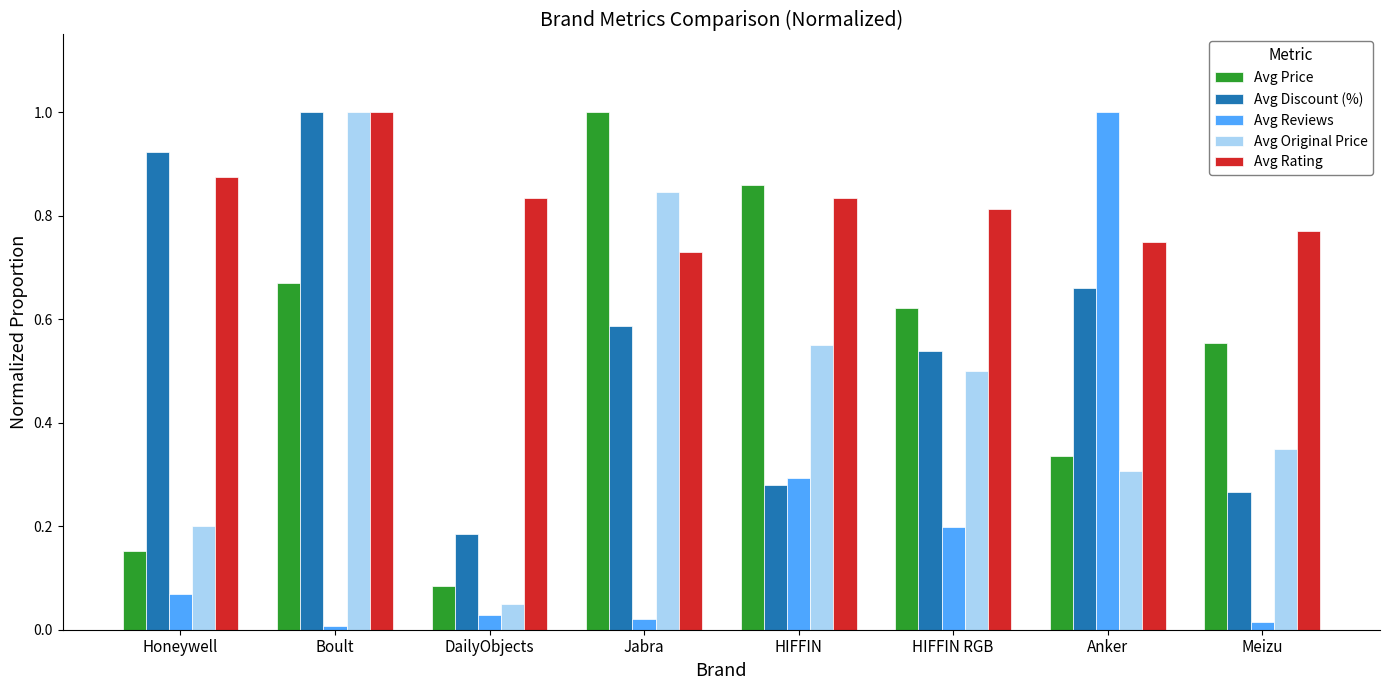

What is the maximum value shown in the chart?

1.0